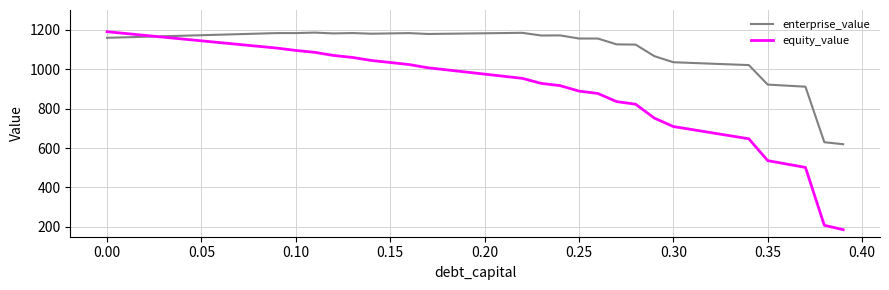

Which series has the largest total across all categories?

enterprise_value